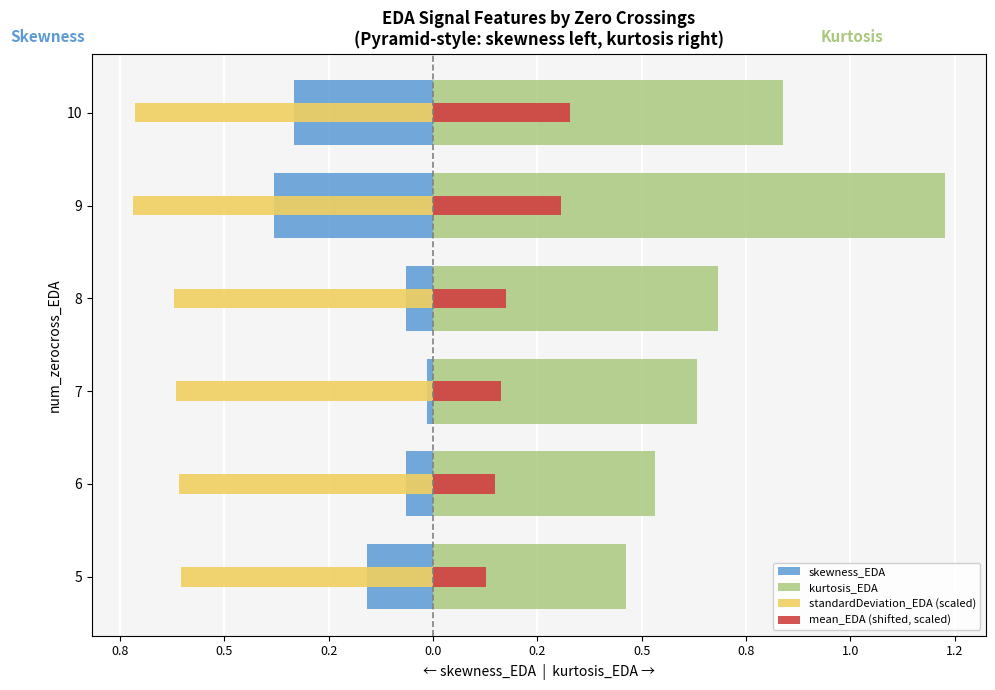

What is the spread (max minus min) of values at 0.8?

1.1